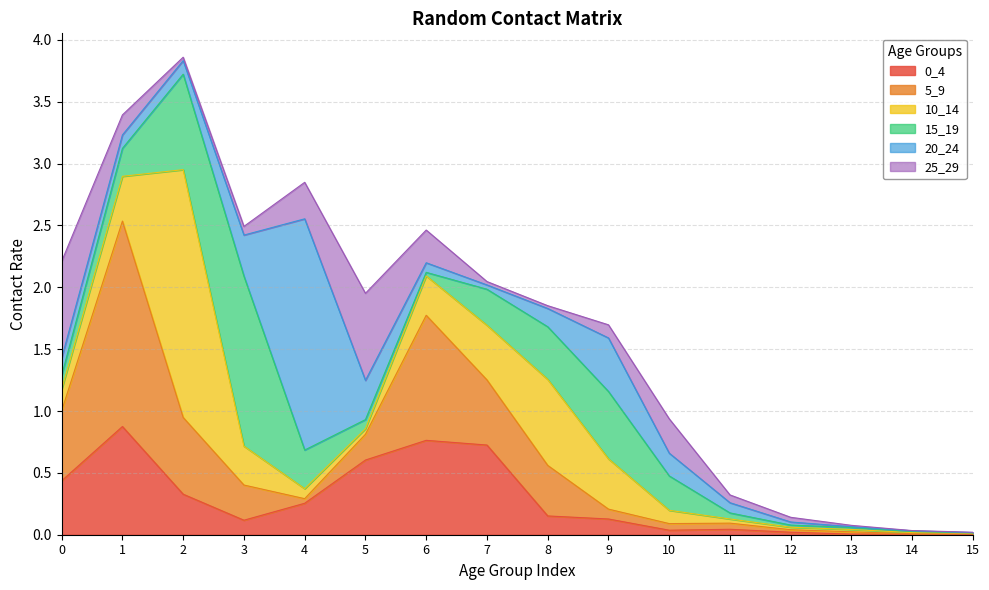

Is the value of 15_19 at 1 greater than the value of 5_9 at 2?

No